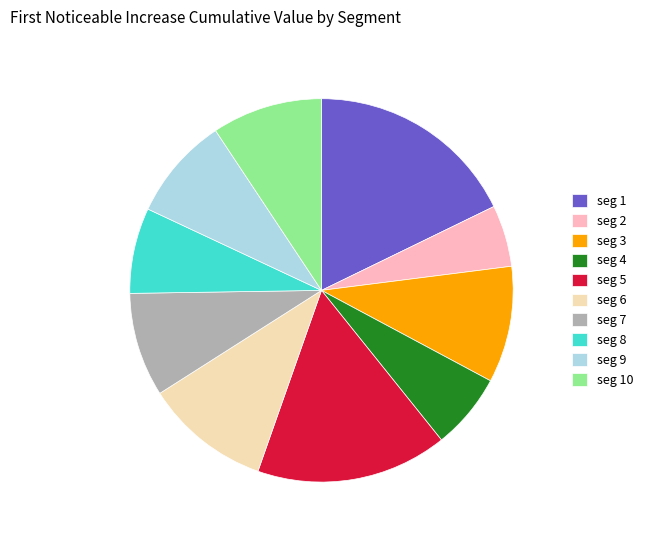

The seg 1 slice represents 18% of the pie. True or false?

True